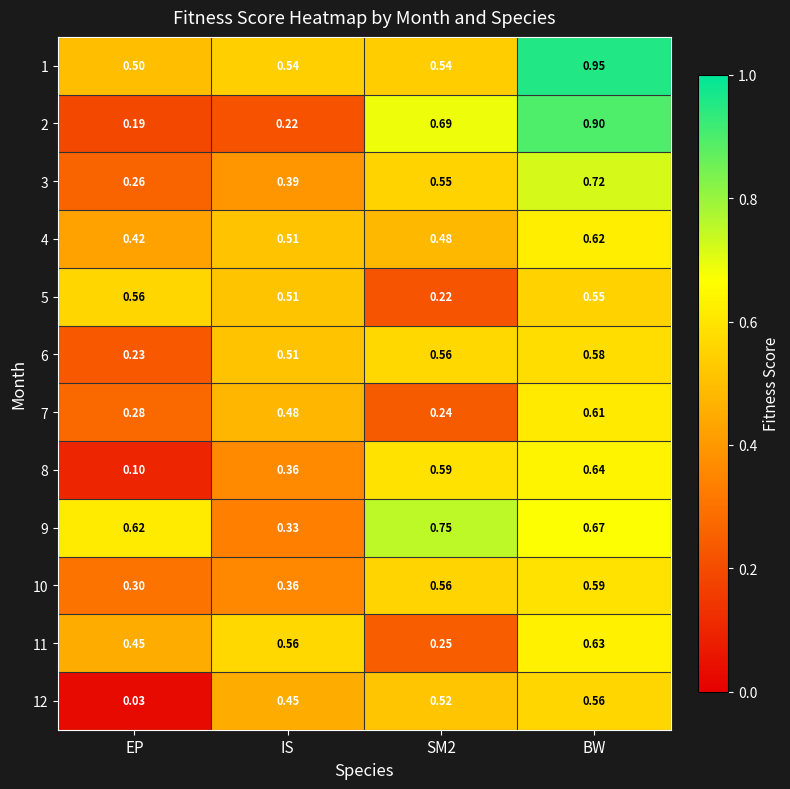

Which label corresponds to the largest value in the chart?

BW